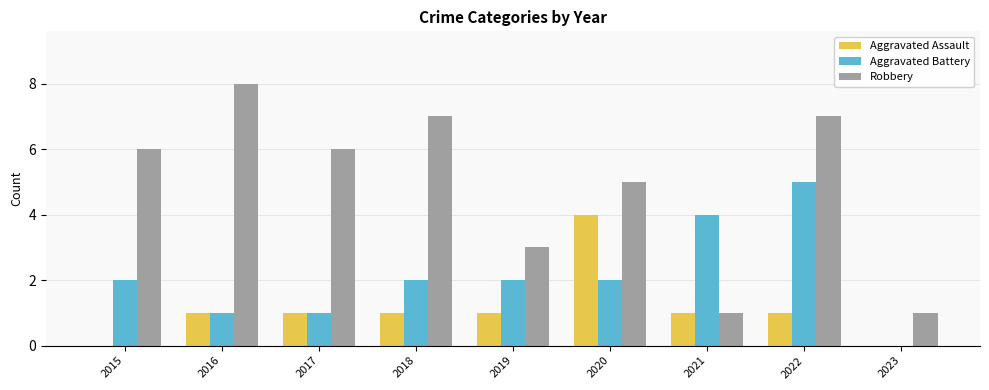

Reading left to right, list all the values displayed in this chart.

Aggravated Assault: 0	1	1	1	1	4	1	1	0
Aggravated Battery: 2	1	1	2	2	2	4	5	0
Robbery: 6	8	6	7	3	5	1	7	1